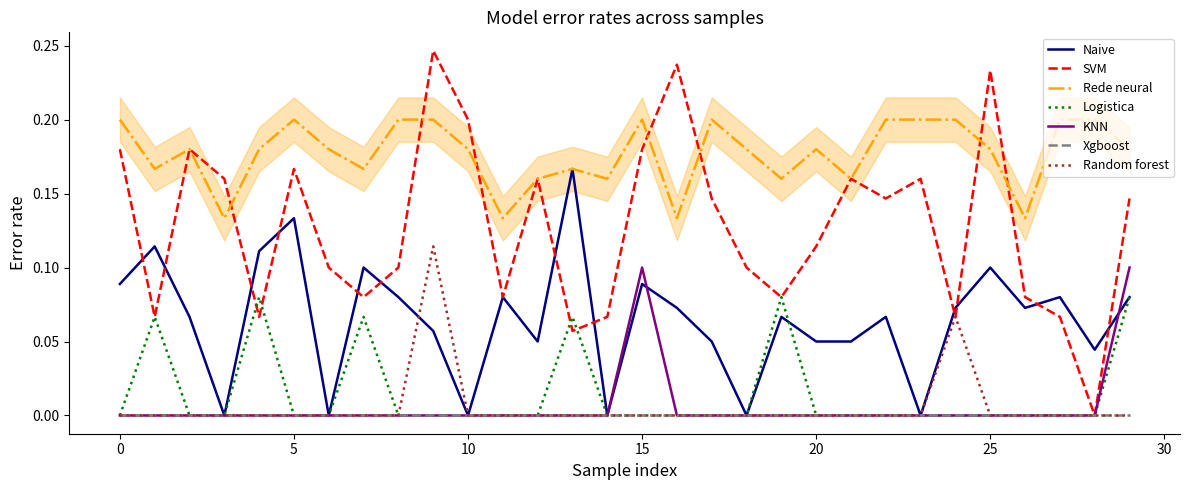

True or false: Rede neural and Logistica intersect in this chart.

False